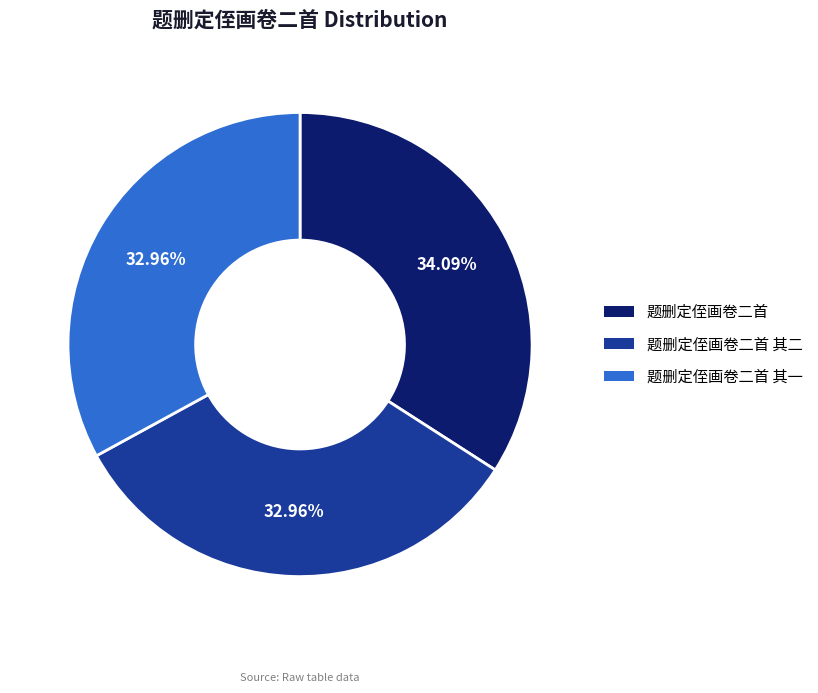

Is it true that 题删定侄画卷二首 is 27% of the pie?

False